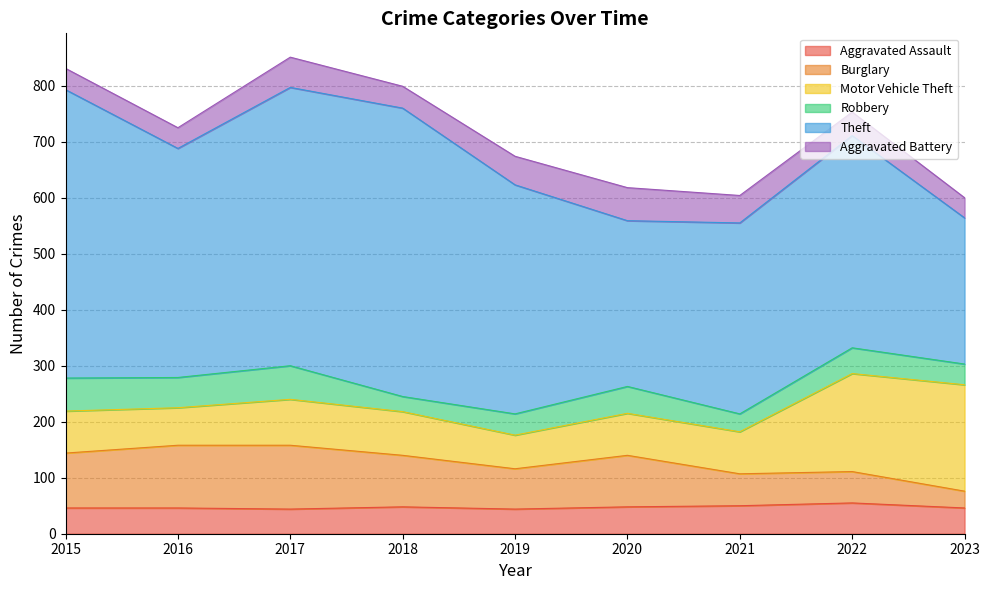

How many values in the Aggravated Assault series exceed 46?

4